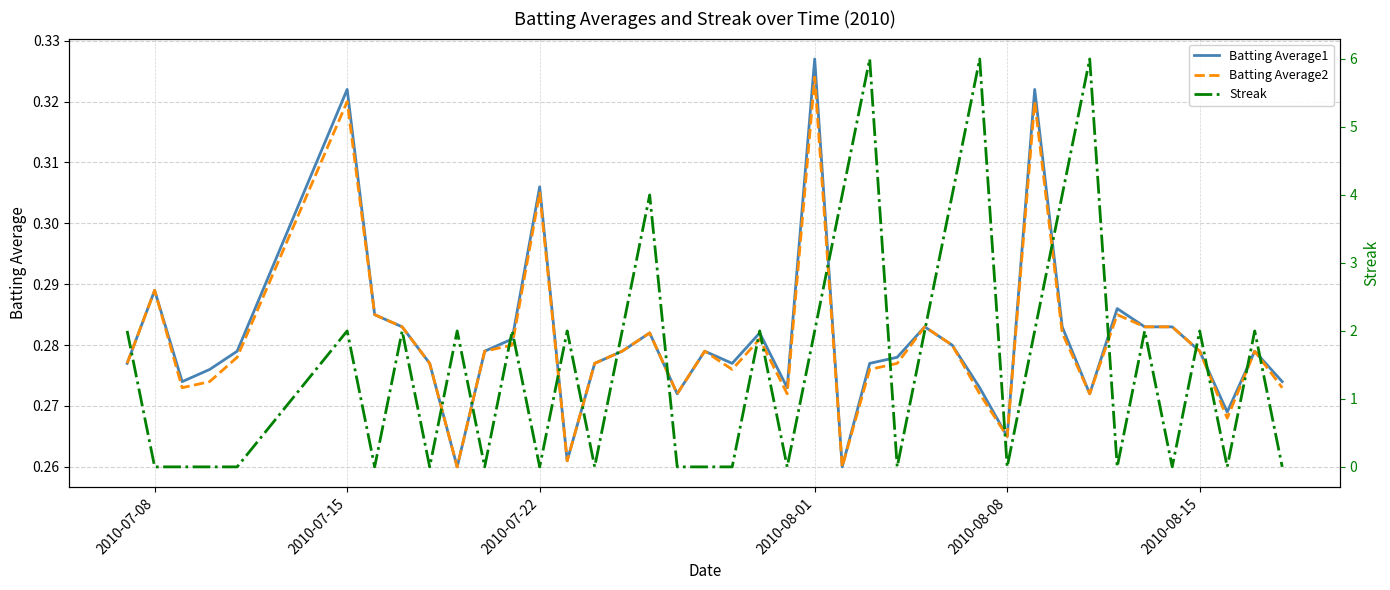

List the series in order of their peak value, highest first.

Streak, Batting Average1, Batting Average2